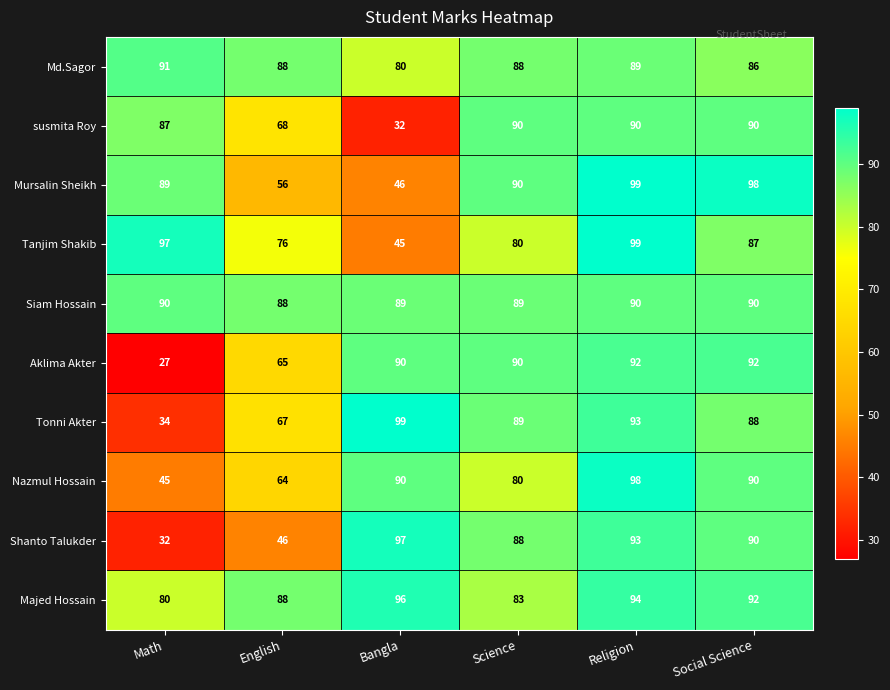

How many Siam Hossain values are between 89 and 90?

5